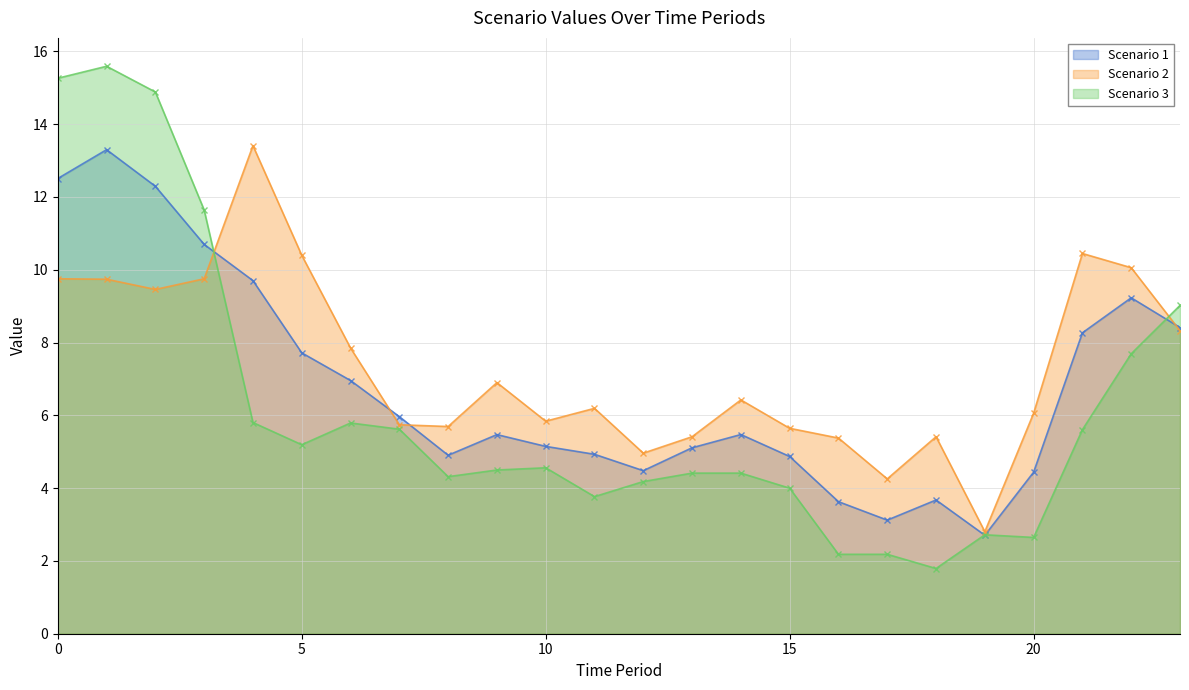

How many interior local valleys does the Scenario 3 series have?

5